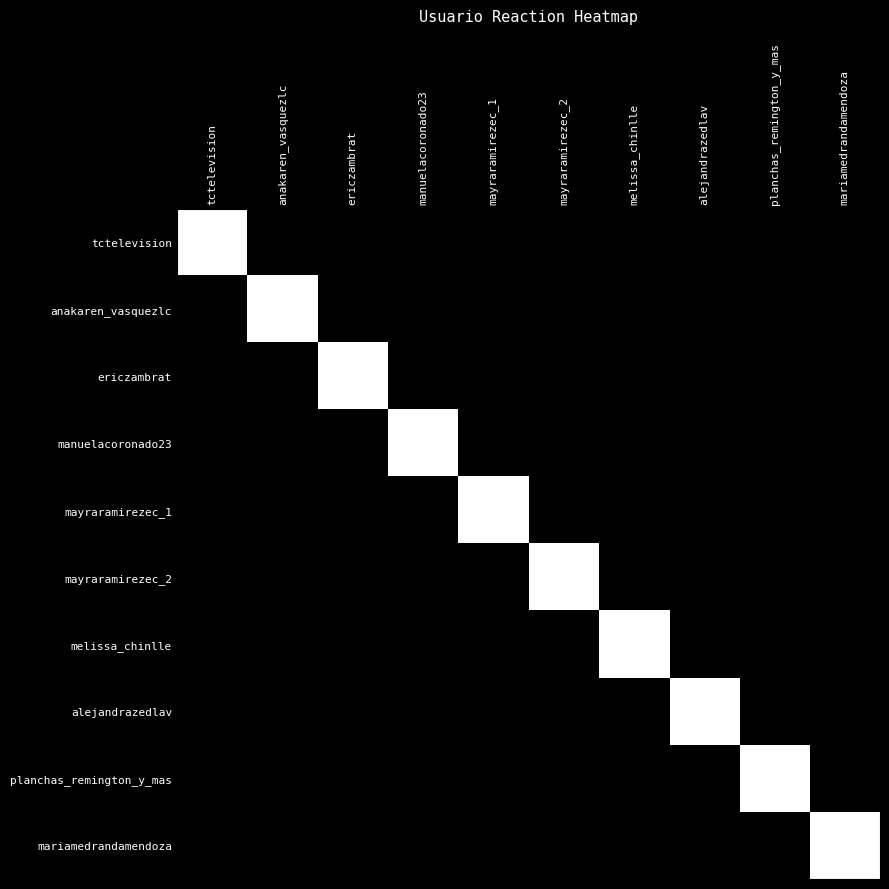

Rank the series at mayraramirezec_1 from lowest to highest value.

tctelevision, anakaren_vasquezlc, ericzambrat, manuelacoronado23, mayraramirezec_2, melissa_chinlle, alejandrazedlav, planchas_remington_y_mas, mariamedrandamendoza, mayraramirezec_1